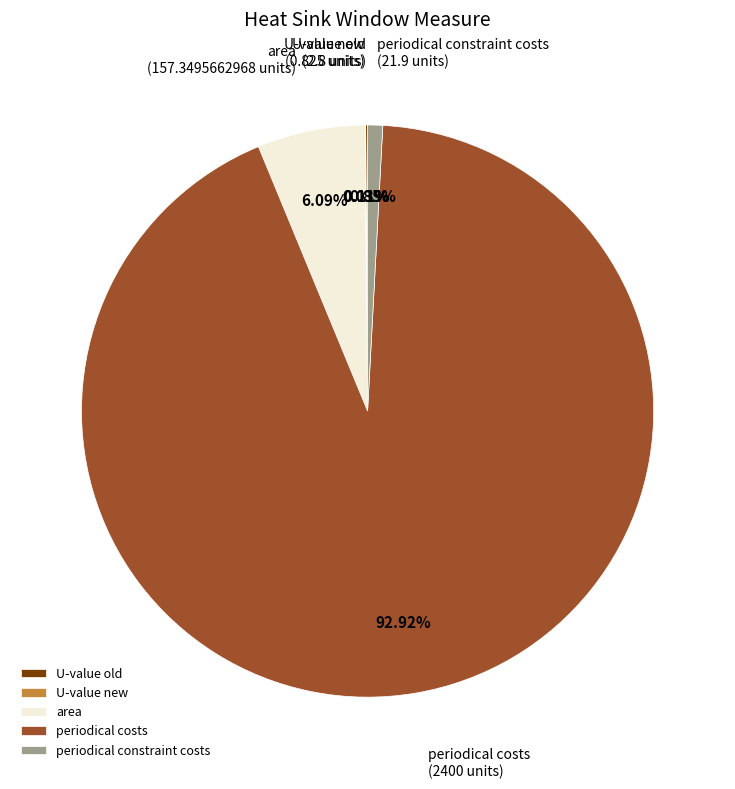

True or false: periodical costs accounts for 87% of the total.

False